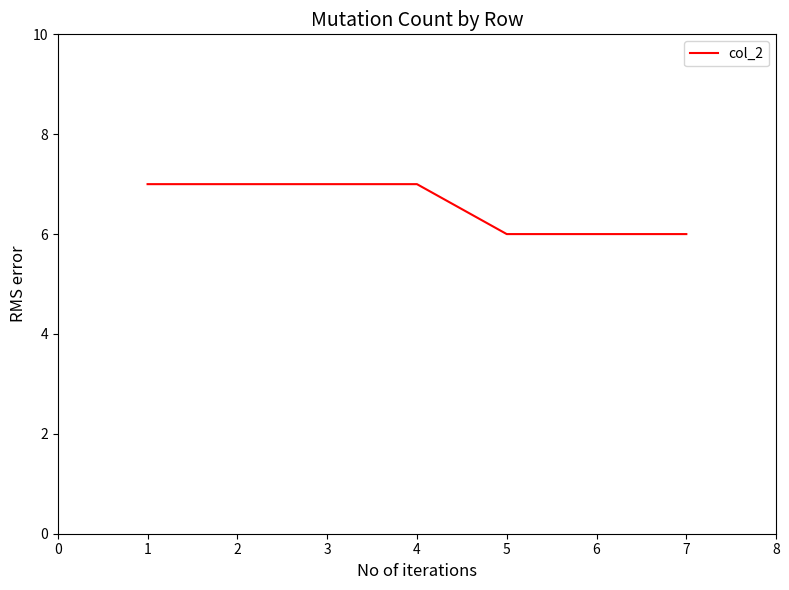

What is the maximum value shown in the chart?

7